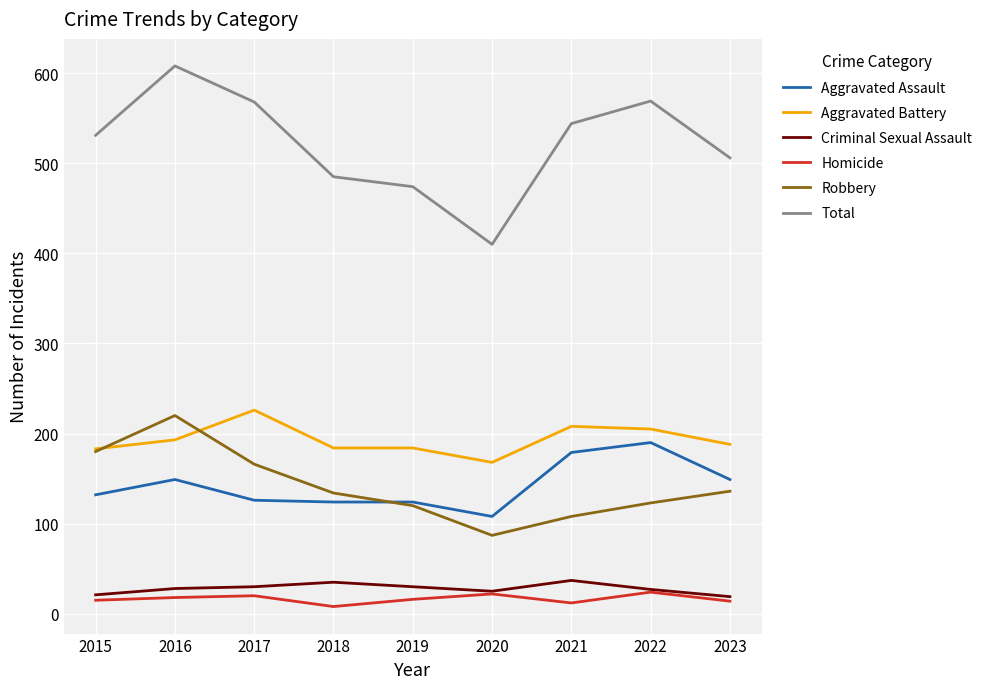

What is the sum of all Aggravated Assault values?

1281